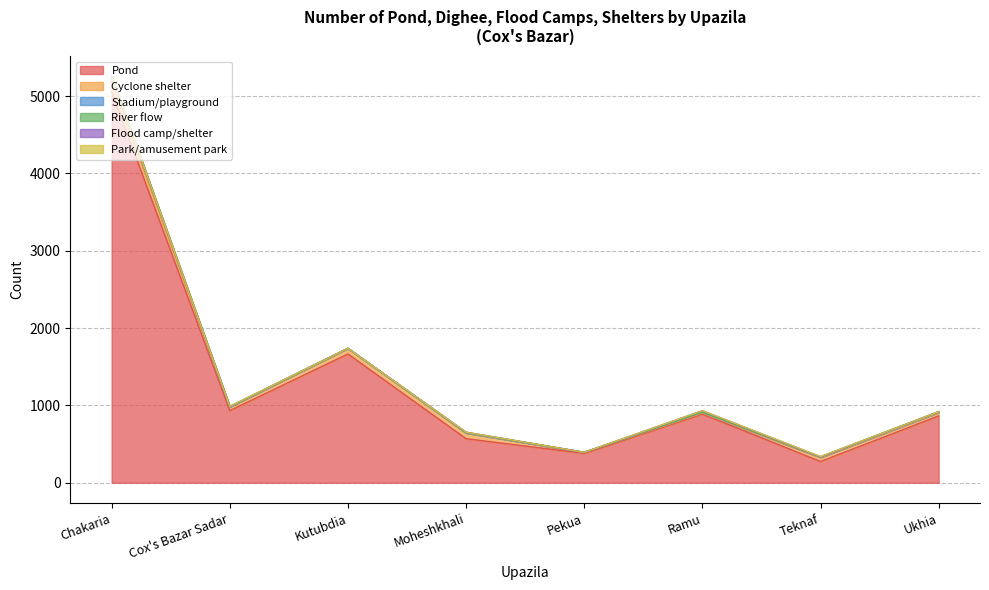

At Teknaf, list the series in order from smallest to largest.

Flood camp/shelter, River flow, Park/amusement park, Stadium/playground, Cyclone shelter, Pond